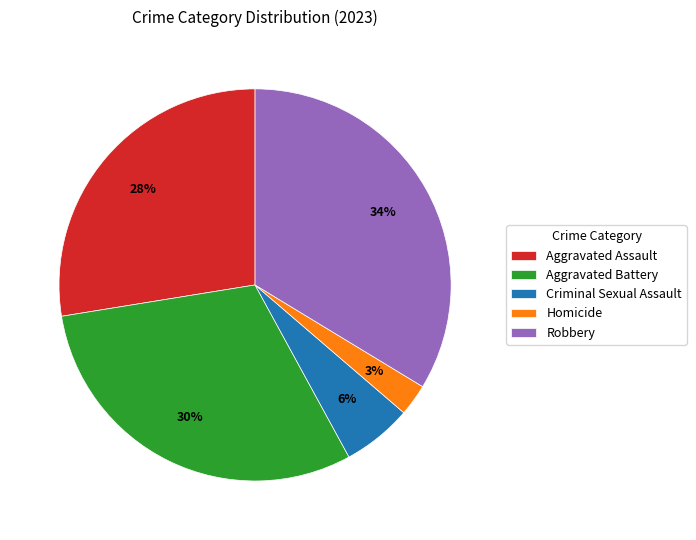

Between Robbery and Aggravated Assault, which is larger?

Robbery